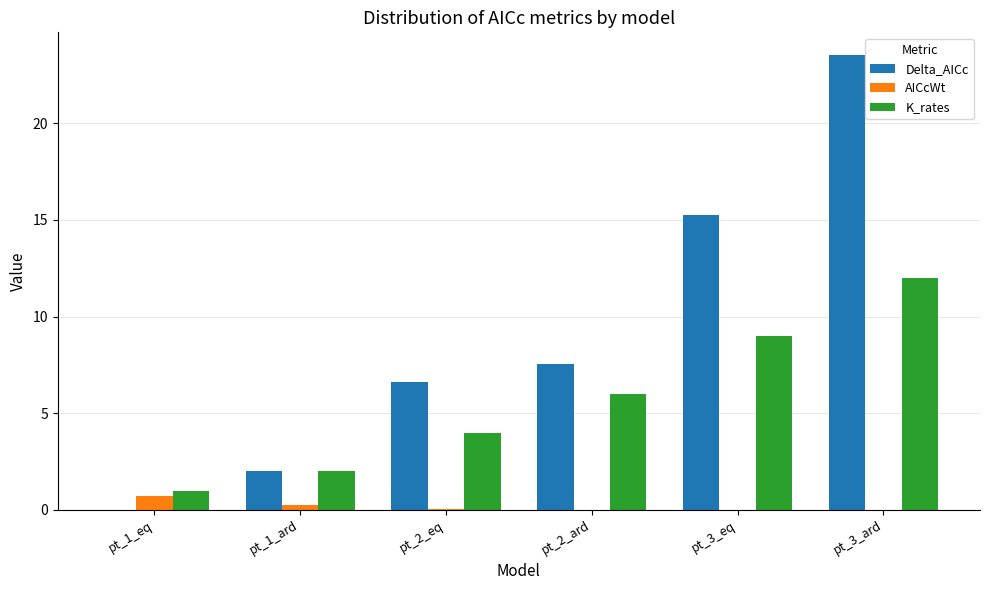

Count the number of data series in this chart.

3